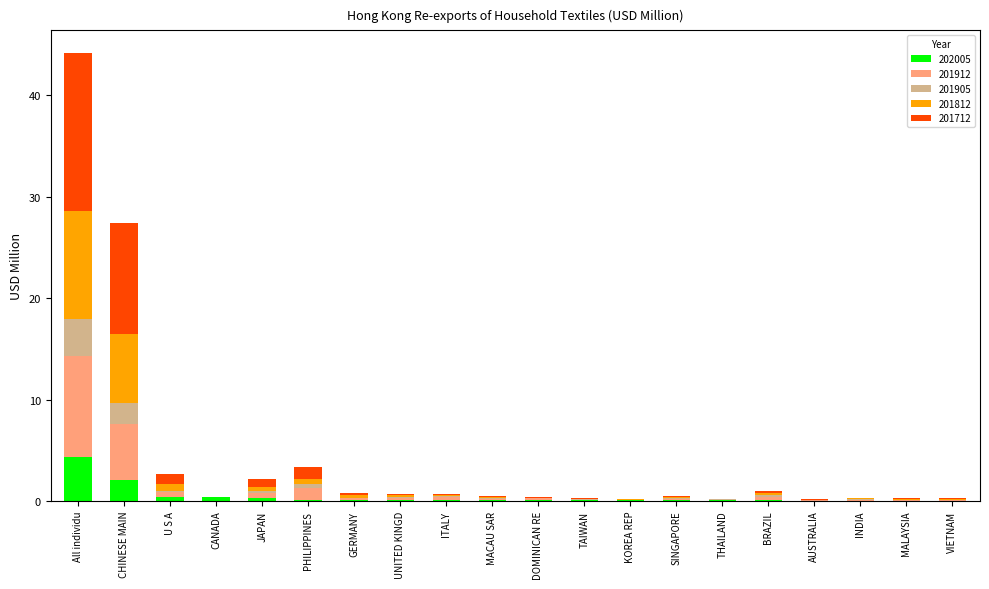

At which category is the sum across all series the highest?

All individu